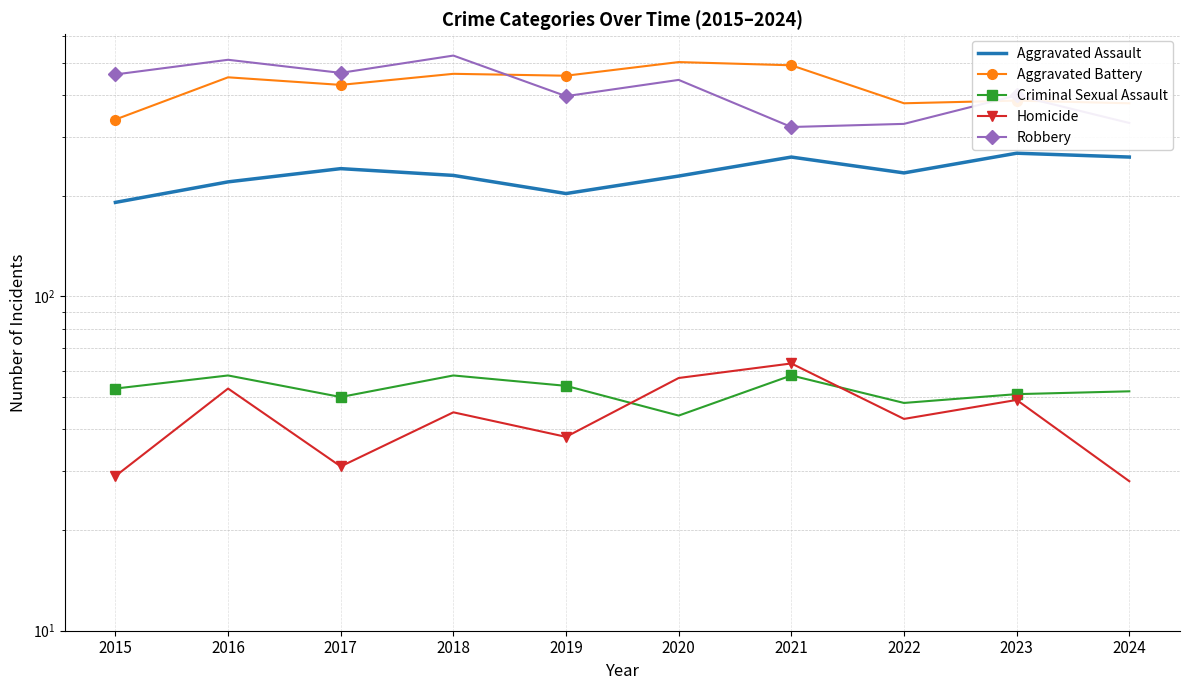

Rank the series by their maximum value, from highest to lowest.

Robbery, Aggravated Battery, Aggravated Assault, Homicide, Criminal Sexual Assault